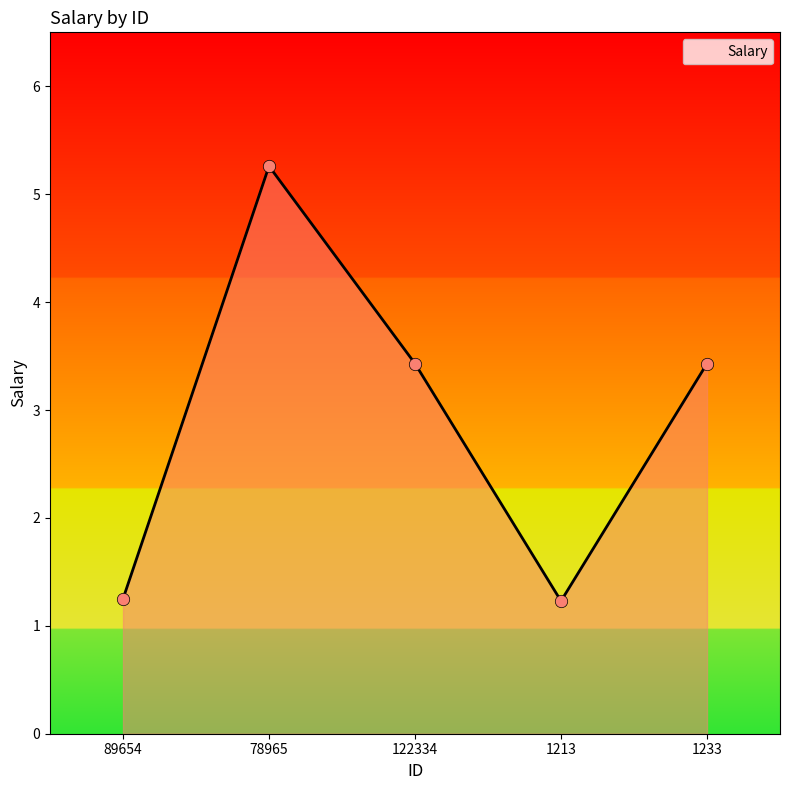

Approximately how many times larger is the value at 122334 compared to 1213?

2.8